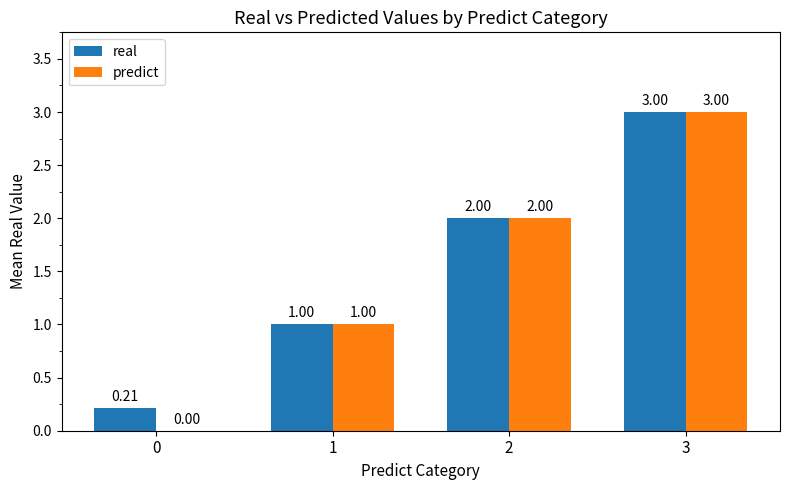

The value of predict at 1 is 0.6. True or false?

False